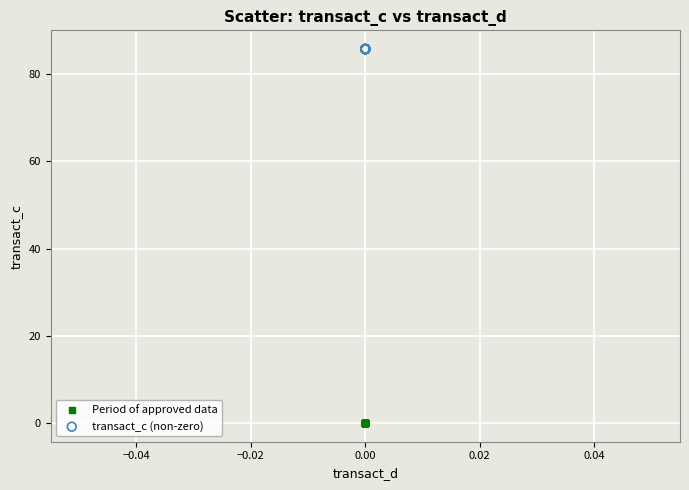

Which series reaches the maximum Y coordinate?

transact_c (non-zero)